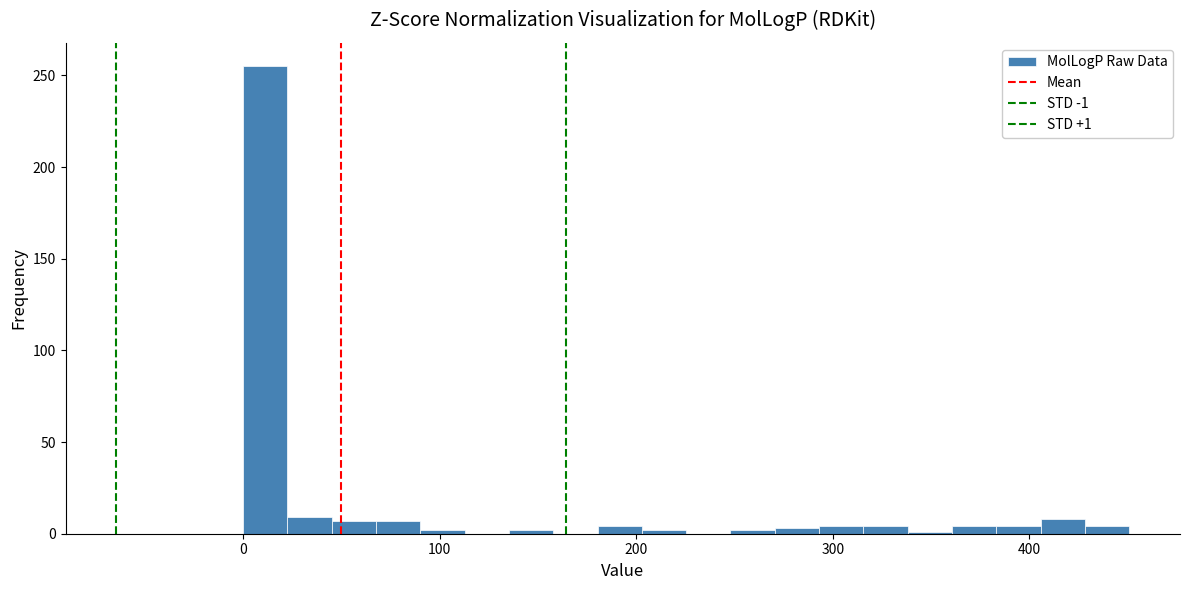

Around what value on the x-axis is the tallest bar? Give the approximate position of its centre, as read against the axis.

10